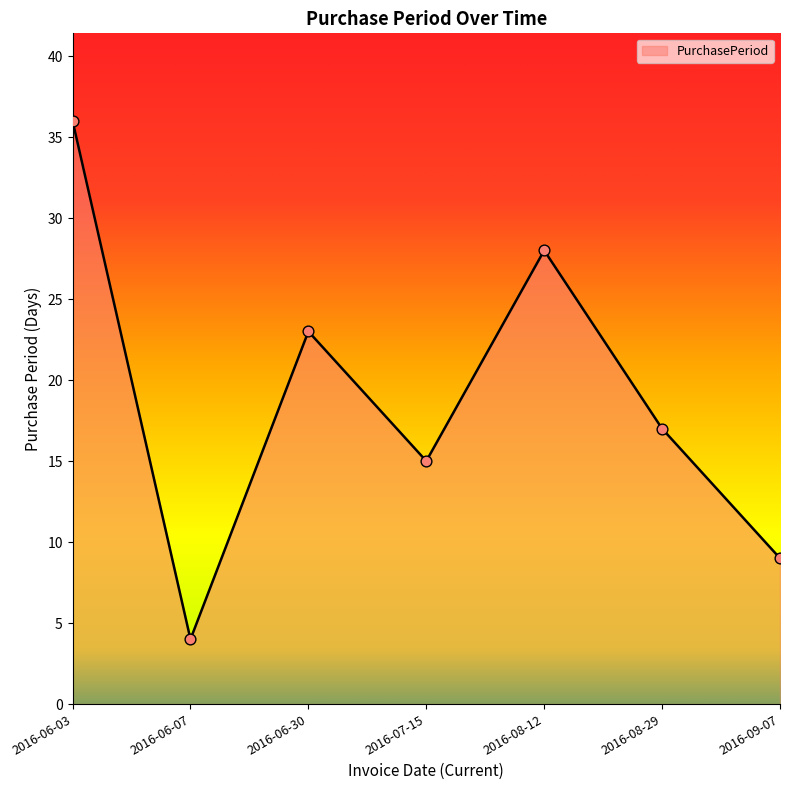

What is the change in value from 2016-08-29 to 2016-09-07?

-8